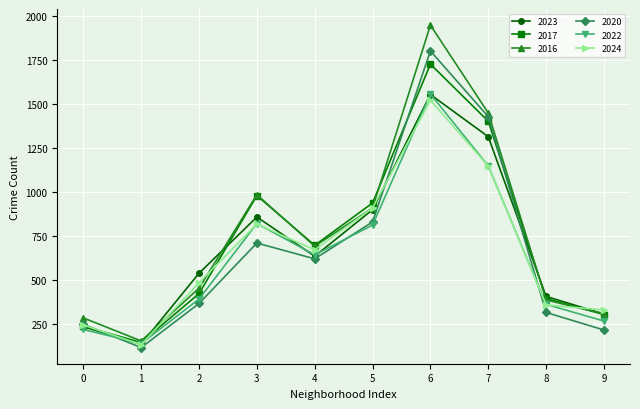

At which category does 2017 reach its first local peak?

3